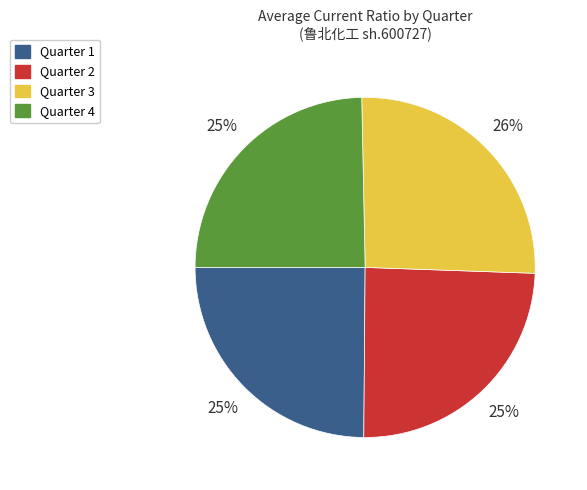

What is the ratio of the value at Quarter 3 to the value at Quarter 1?

1.0